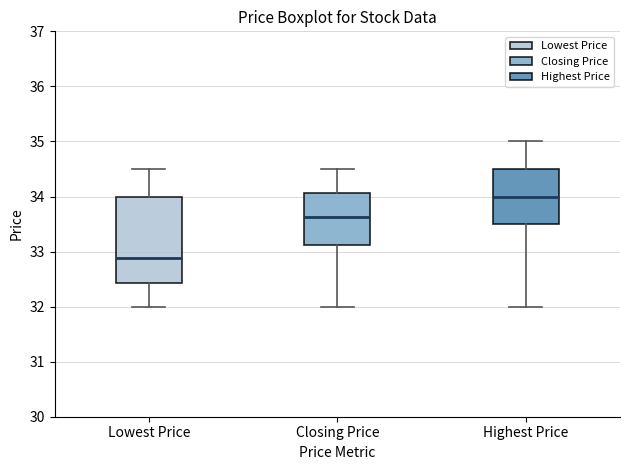

Which box is the tallest, from its lower edge to its upper edge?

Lowest Price